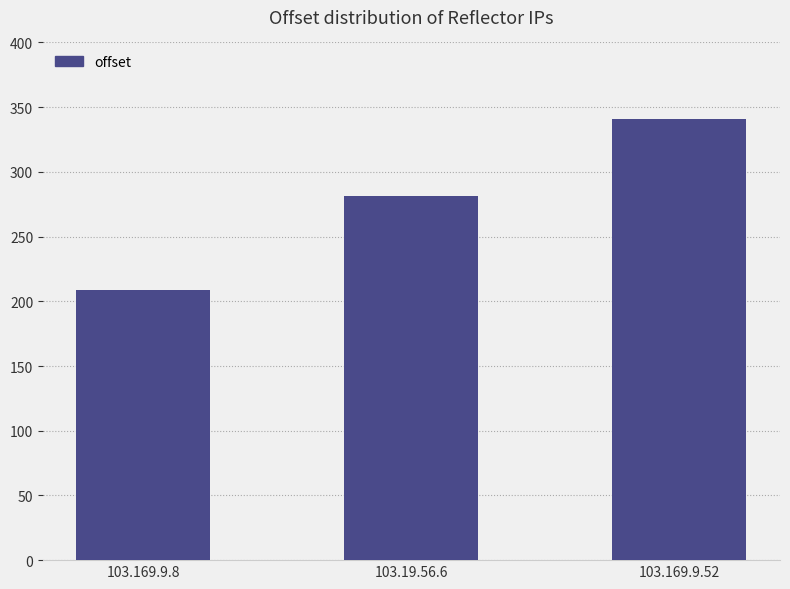

What is the average value?

277